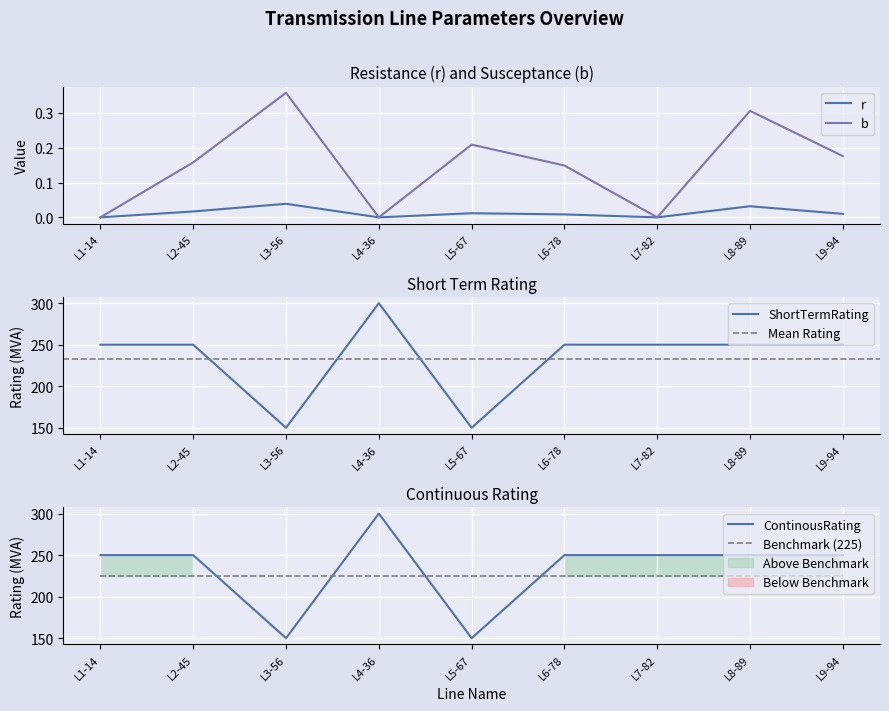

Which label corresponds to the smallest value in the chart?

L1-14